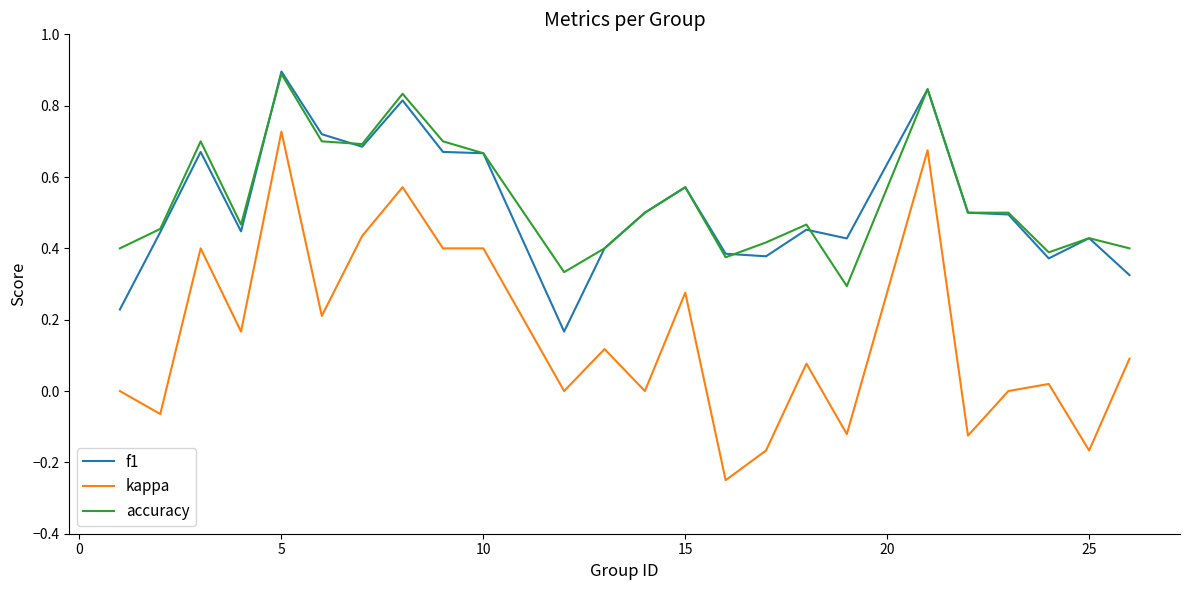

True or false: f1 and kappa cross at least once.

False